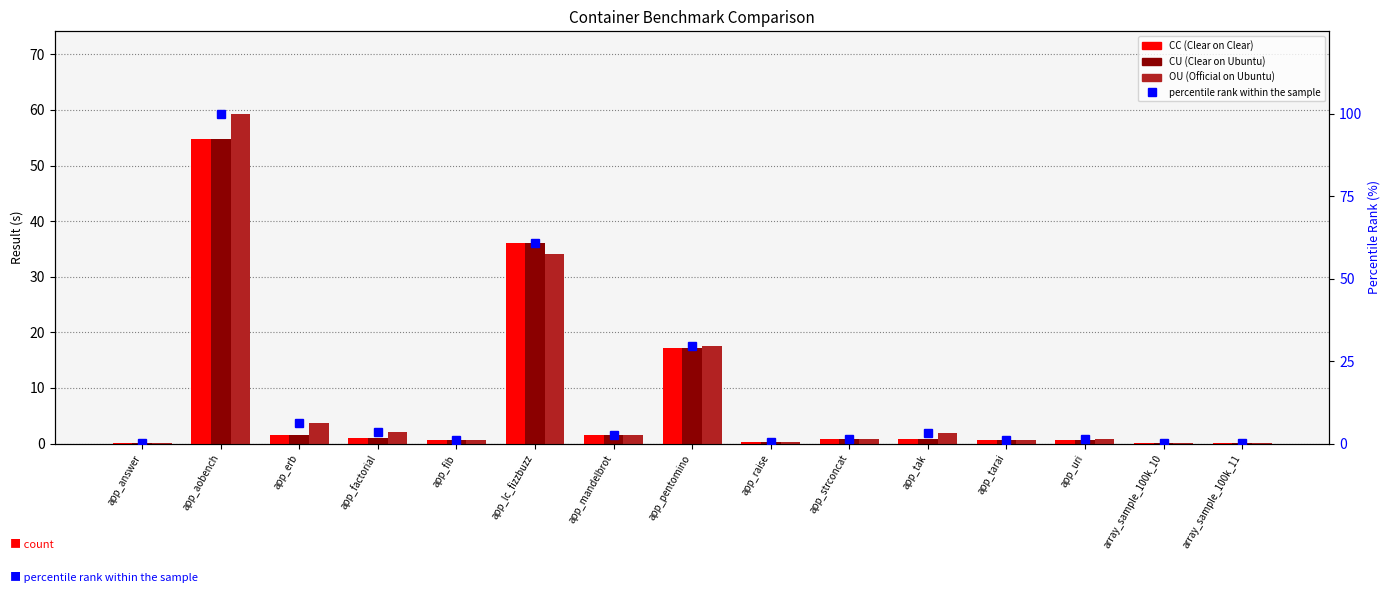

At which label does percentile rank within the sample reach its minimum?

array_sample_100k_10